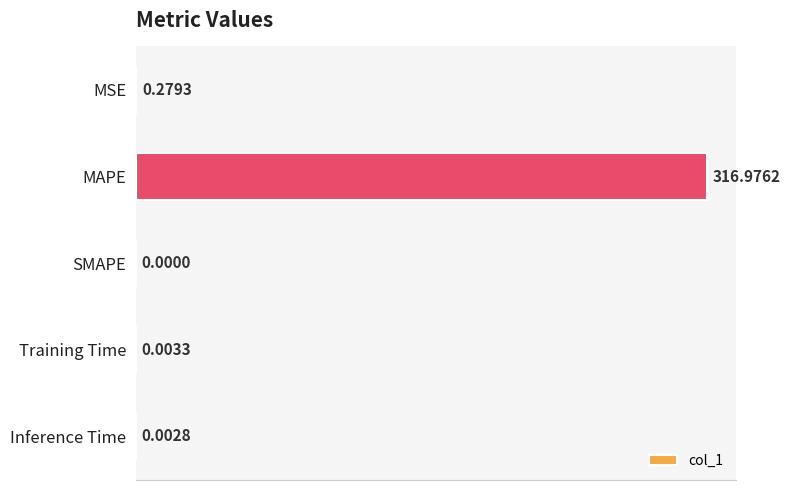

What is the change in value from MSE to SMAPE?

-0.3